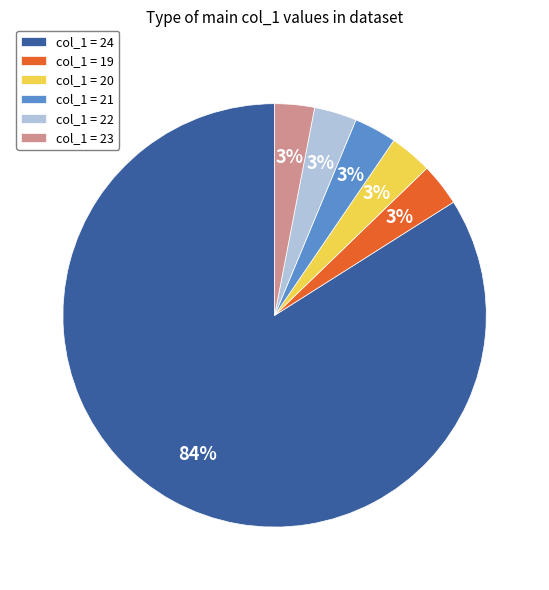

Do col_1 = 20 and col_1 = 24 together represent more than half of the pie?

Yes